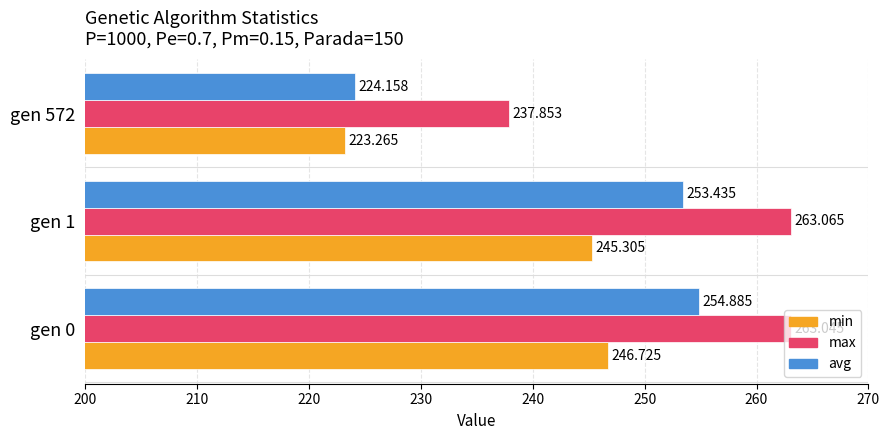

What is the sum of all min values?

715.3